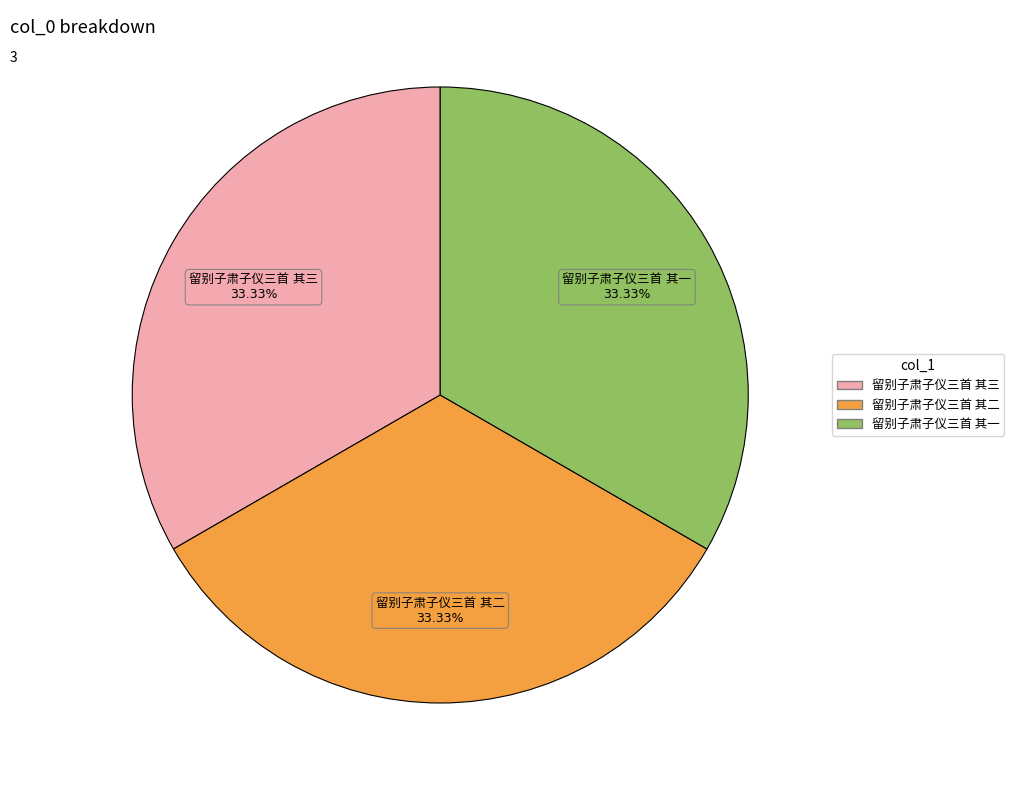

Is there a majority slice in this chart?

No